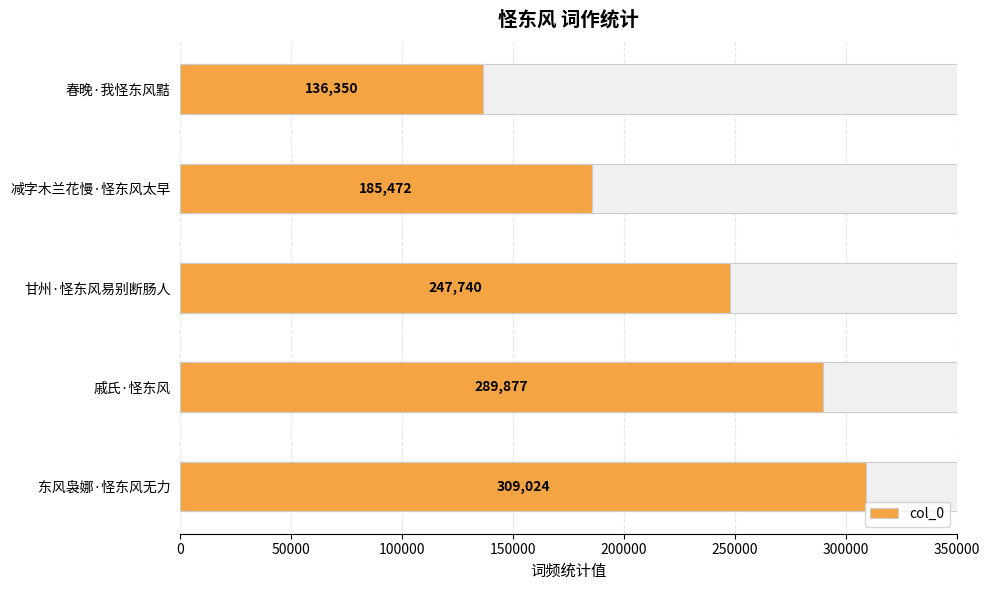

What is the difference between the maximum and minimum values?

172674